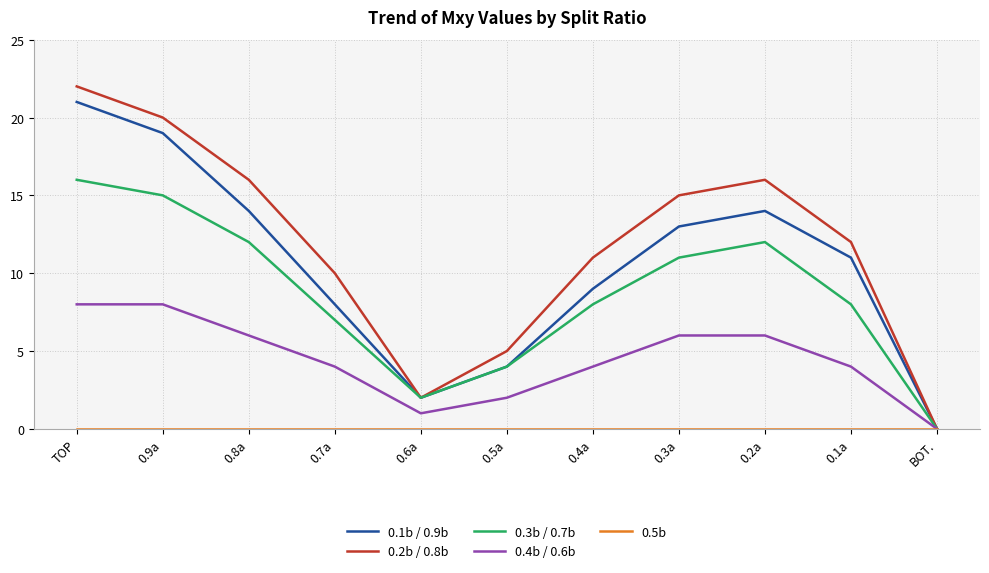

At which category is the sum across all series the highest?

TOP